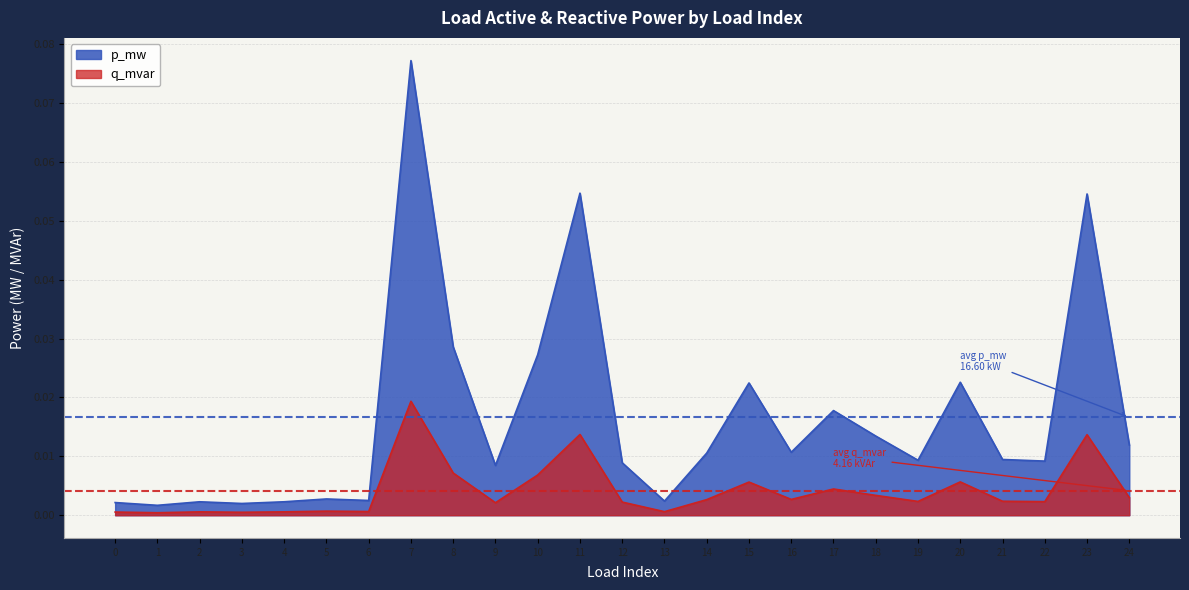

Reading left to right, transcribe all the data shown in this chart.

p_mw: 0.0	0.0	0.0	0.0	0.0	0.0	0.0	0.1	0.0	0.0	0.0	0.1	0.0	0.0	0.0	0.0	0.0	0.0	0.0	0.0	0.0	0.0	0.0	0.1	0.0
q_mvar: 0.0	0.0	0.0	0.0	0.0	0.0	0.0	0.0	0.0	0.0	0.0	0.0	0.0	0.0	0.0	0.0	0.0	0.0	0.0	0.0	0.0	0.0	0.0	0.0	0.0